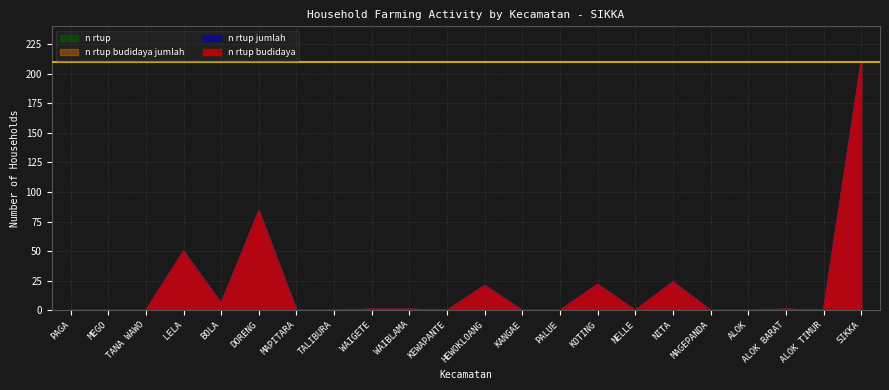

What are all the series names shown in the legend?

n_rtup_budidaya, n_rtup_jumlah, n_rtup_budidaya_jumlah, n_rtup